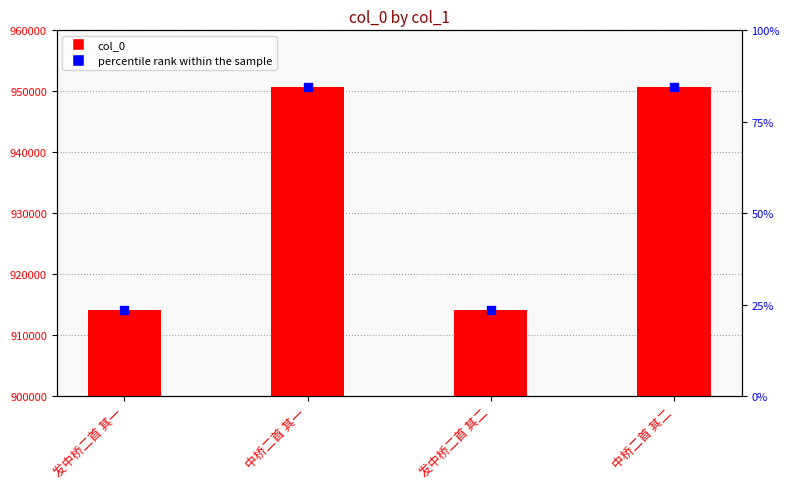

Which series reaches the maximum Y coordinate?

col_0